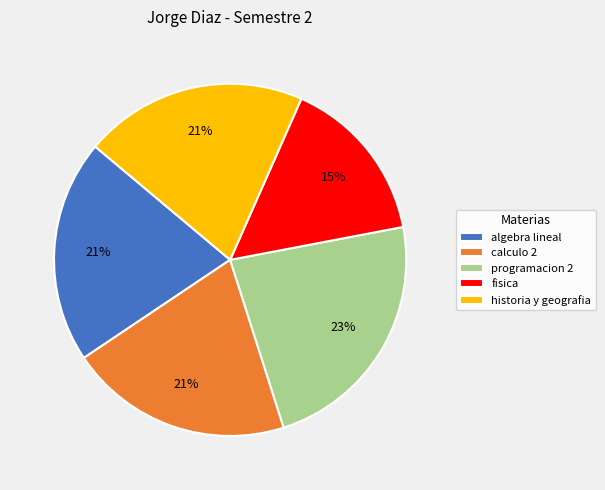

To the nearest percent, what is the difference between the largest and smallest slice percentages?

8%